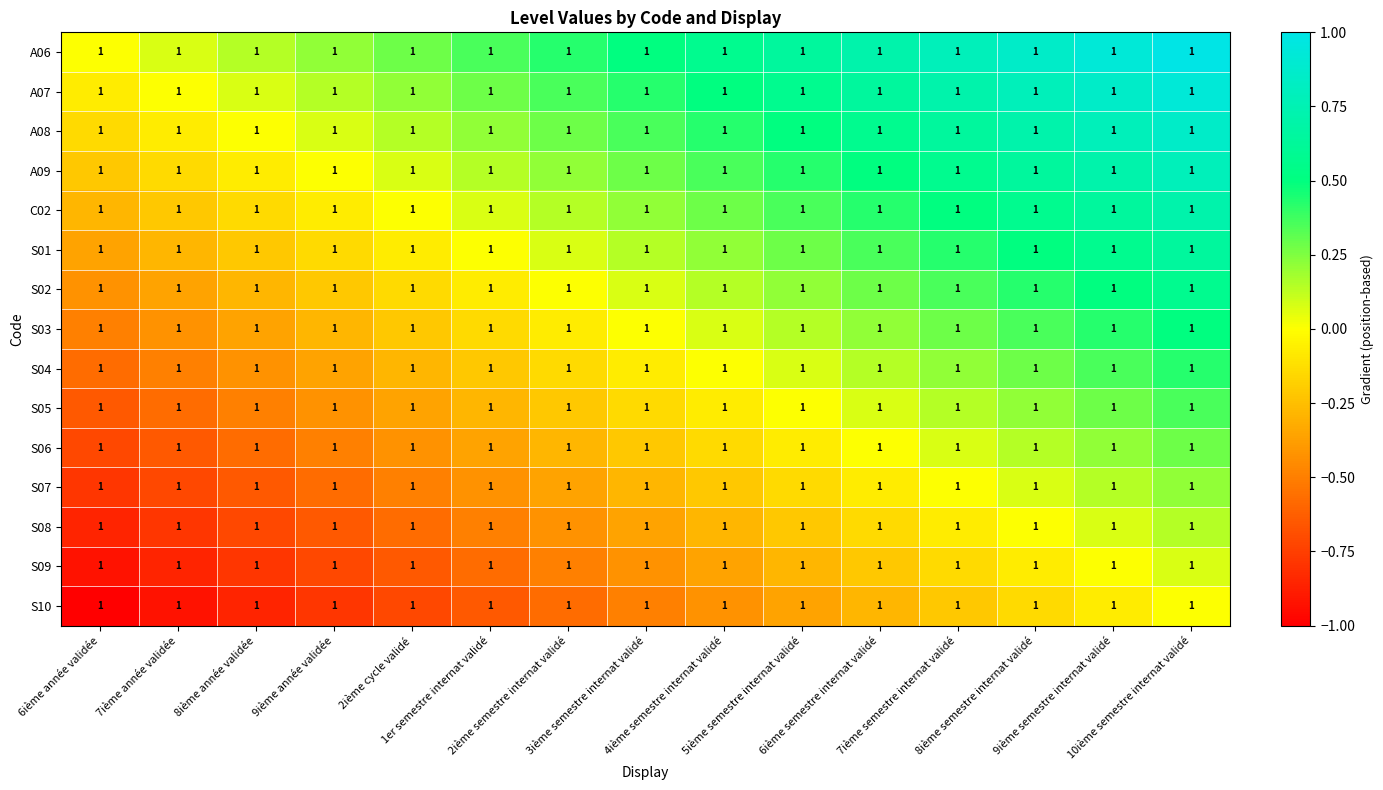

Which series has the largest range (max minus min)?

A06